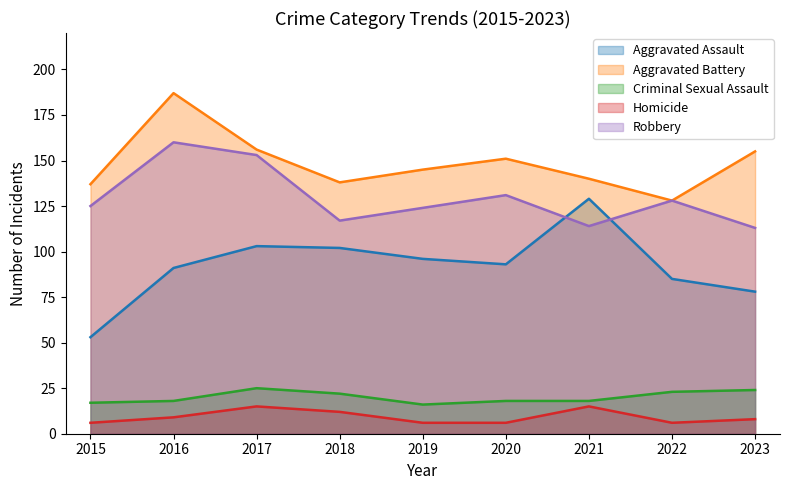

True or false: Homicide has more than 2 points higher than both neighbors.

False